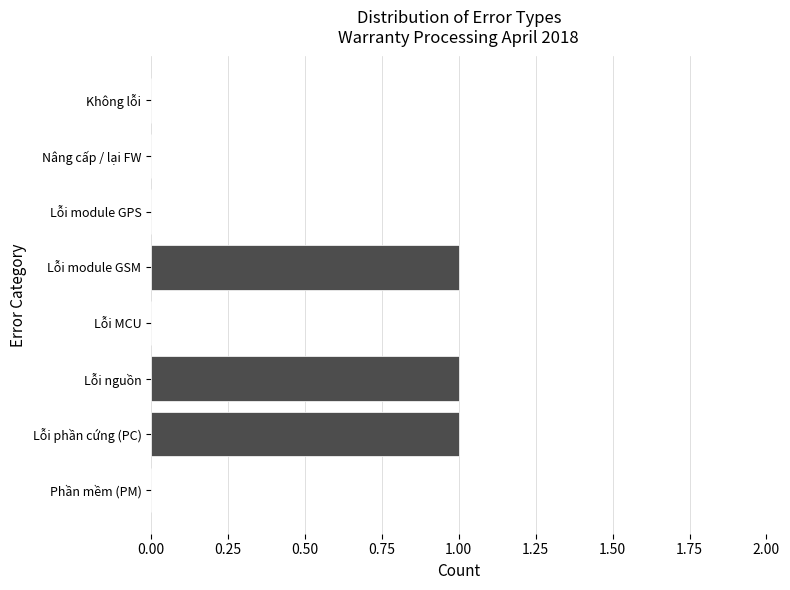

Reading bottom to top, list all the values displayed in this chart.

Phần mềm (PM)=0	Lỗi phần cứng (PC)=1	Lỗi nguồn=1	Lỗi MCU=0	Lỗi module GSM=1	Lỗi module GPS=0	Nâng cấp / lại FW=0	Không lỗi=0